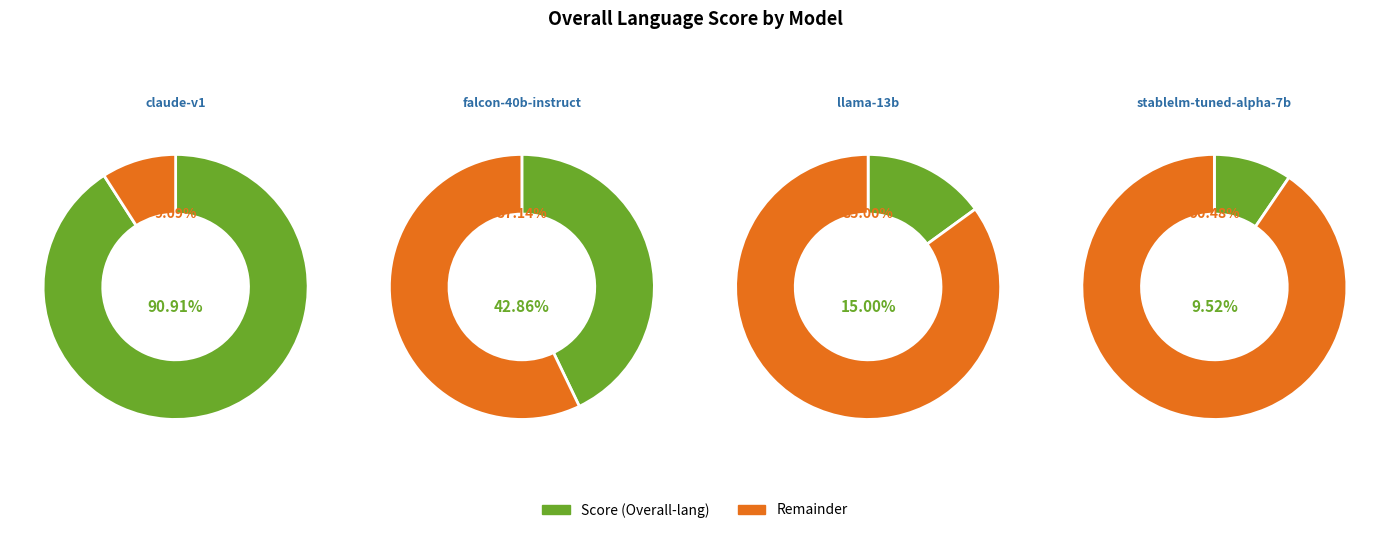

What is the change in value from llama-13b to stablelm-tuned-alpha-7b?

-0.1